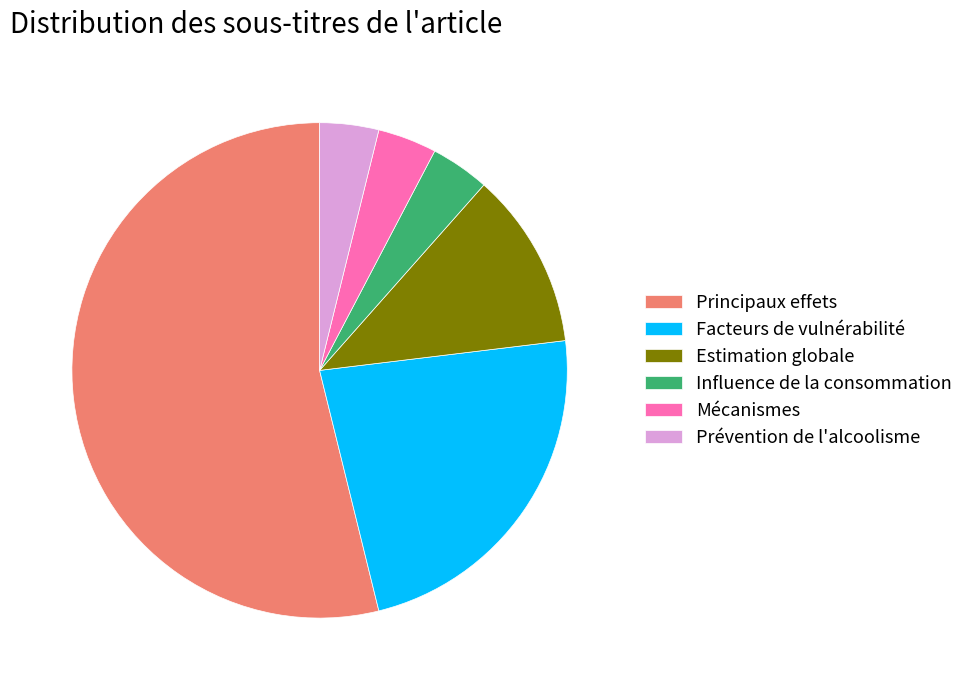

Does Prévention de l'alcoolisme account for over 50% of the chart?

No